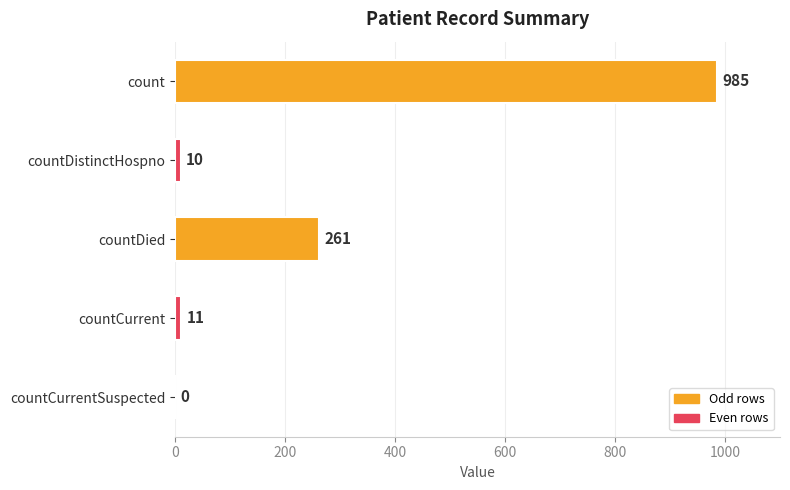

What is the maximum value shown in the chart?

985